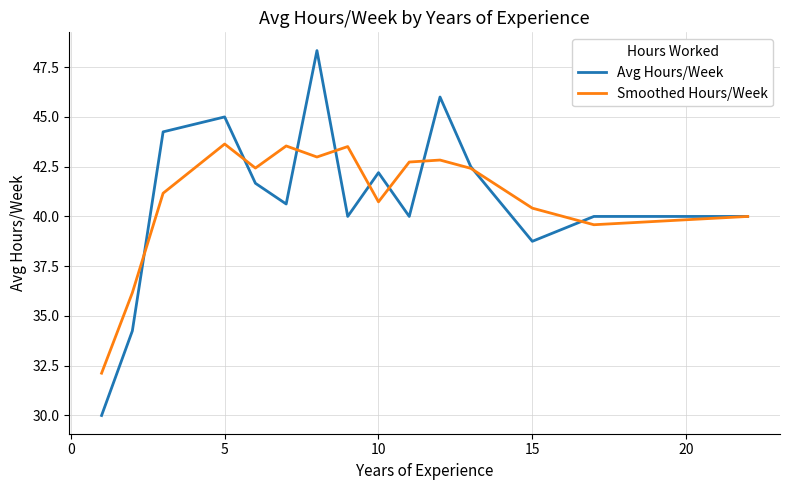

What is the greatest value displayed?

48.3